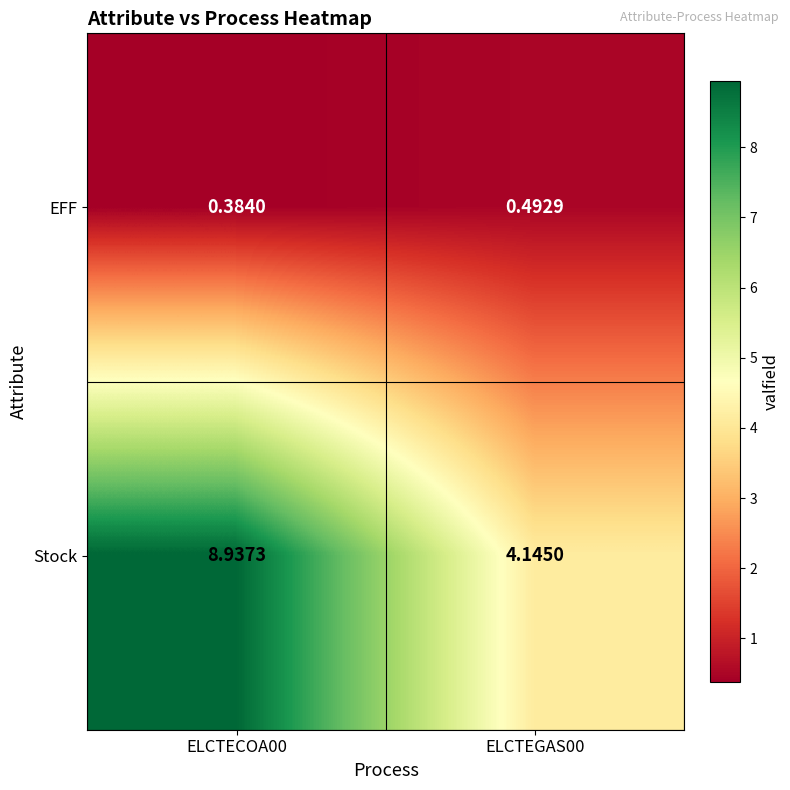

Count the number of categories in the chart.

2